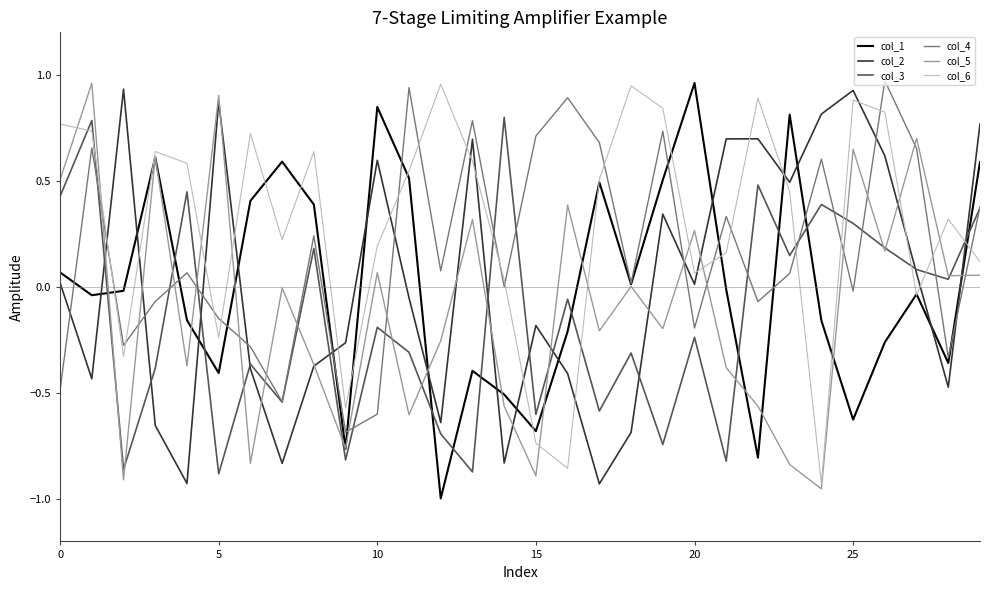

Which series has the largest total across all categories?

col_6